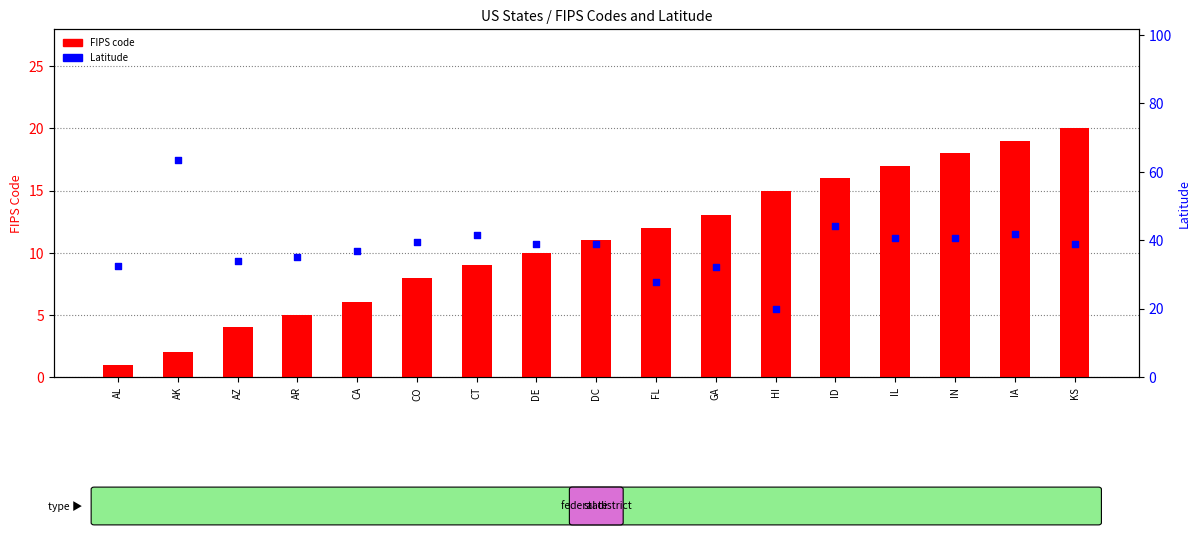

At which category is the sum across all series the highest?

AK